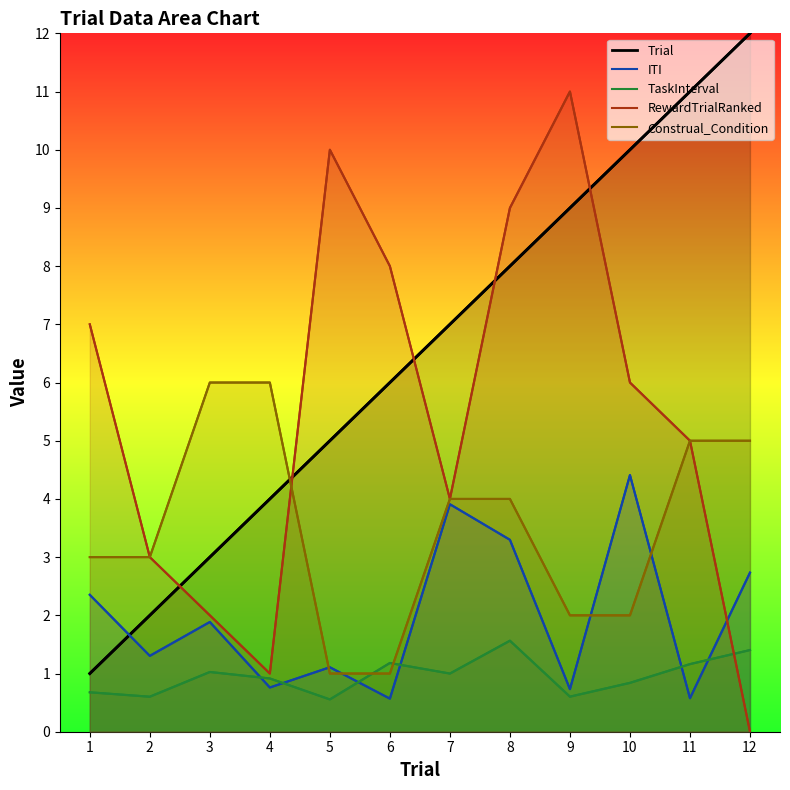

What is the total value across all series at 9?

23.3